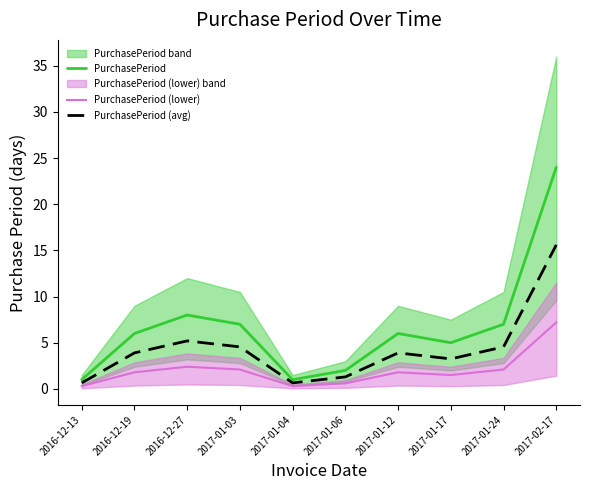

List the series in order of their peak value, highest first.

PurchasePeriod, PurchasePeriod (avg), PurchasePeriod (lower)